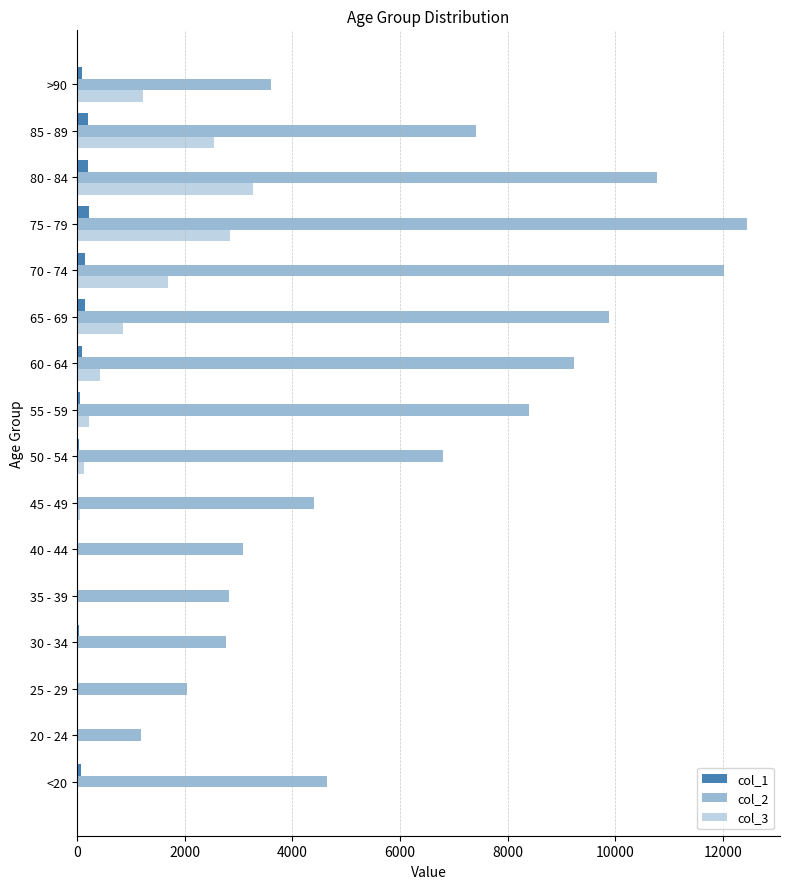

How many distinct data groups are displayed?

3